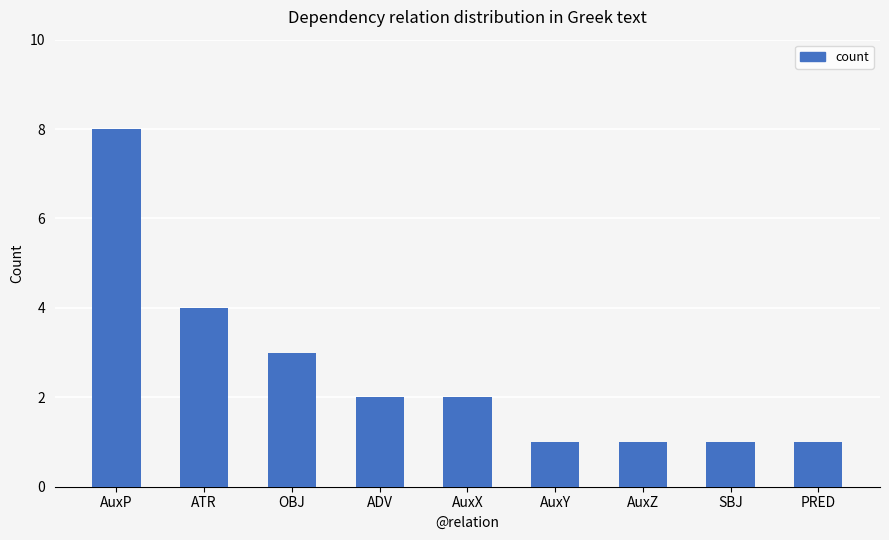

Approximately how many times larger is the value at PRED compared to AuxZ?

1.0